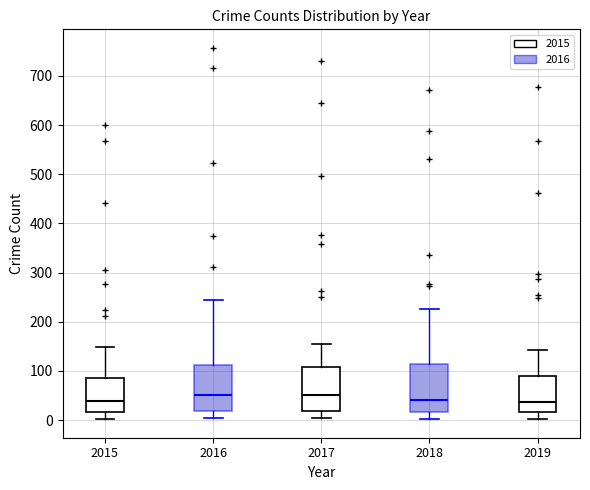

Reading left to right, read every box against the y-axis: the position of its median line, the range the box covers, and the ends of its whiskers. The values are not printed on the chart, so give them approximately, as read against the axis.

2015: median 40, box 20 to 90, whiskers 0 to 150
2016: median 50, box 20 to 110, whiskers 0 to 240
2017: median 50, box 20 to 110, whiskers 0 to 150
2018: median 40, box 20 to 110, whiskers 0 to 230
2019: median 40, box 20 to 90, whiskers 0 to 140